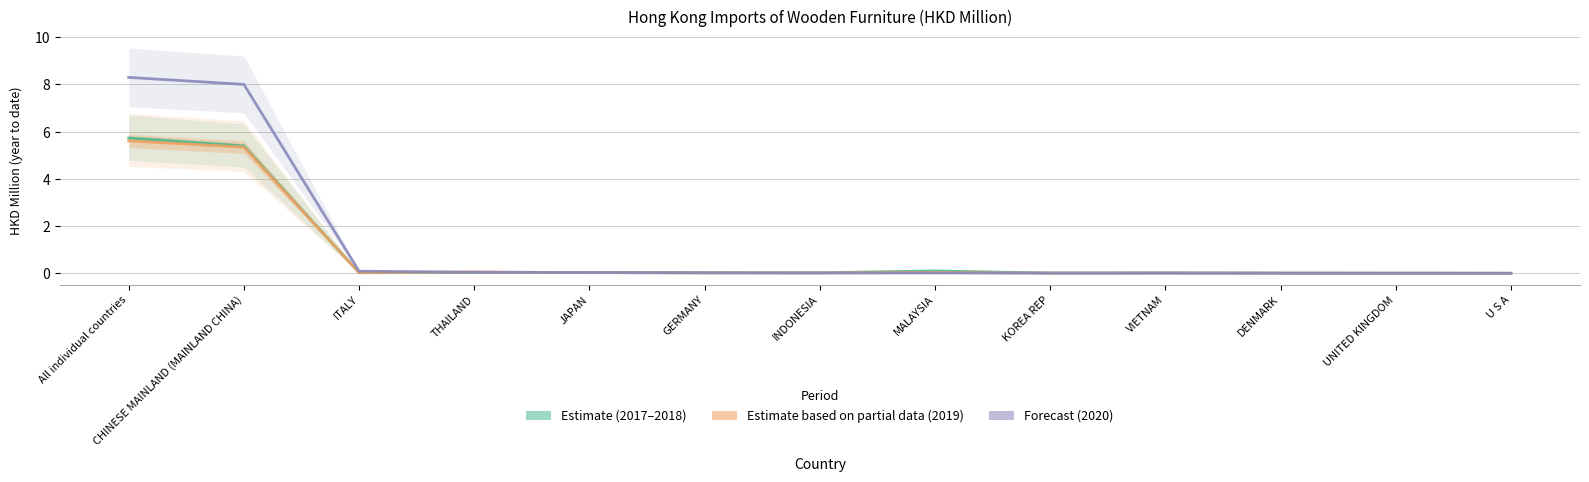

Between GERMANY and DENMARK, which is larger?

GERMANY